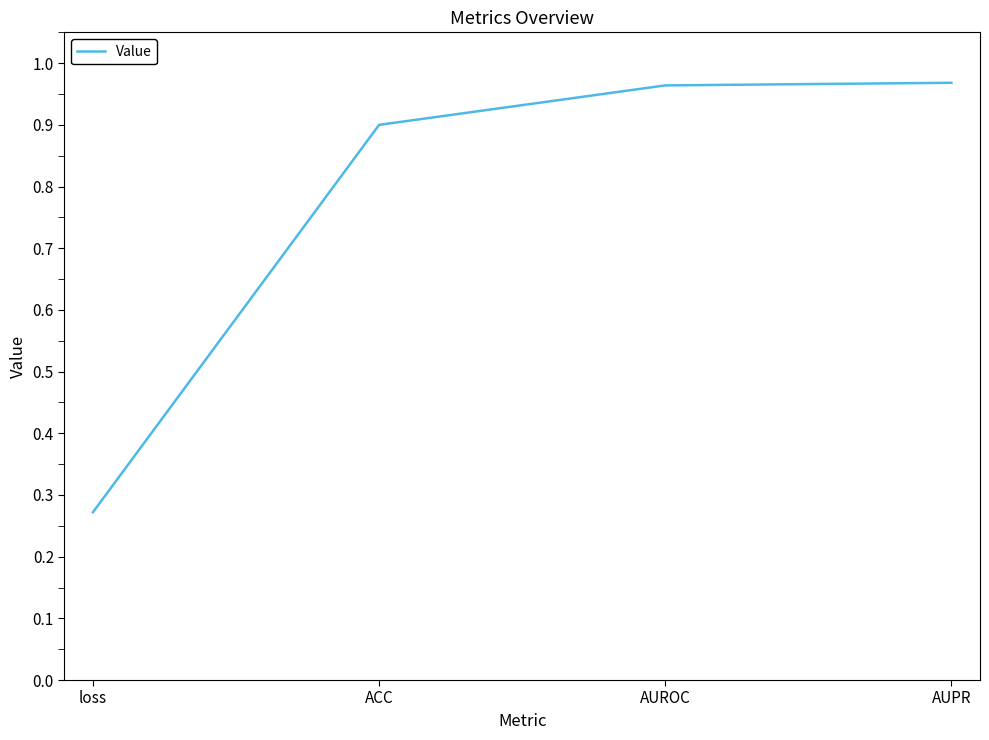

Which label corresponds to the smallest value in the chart?

loss